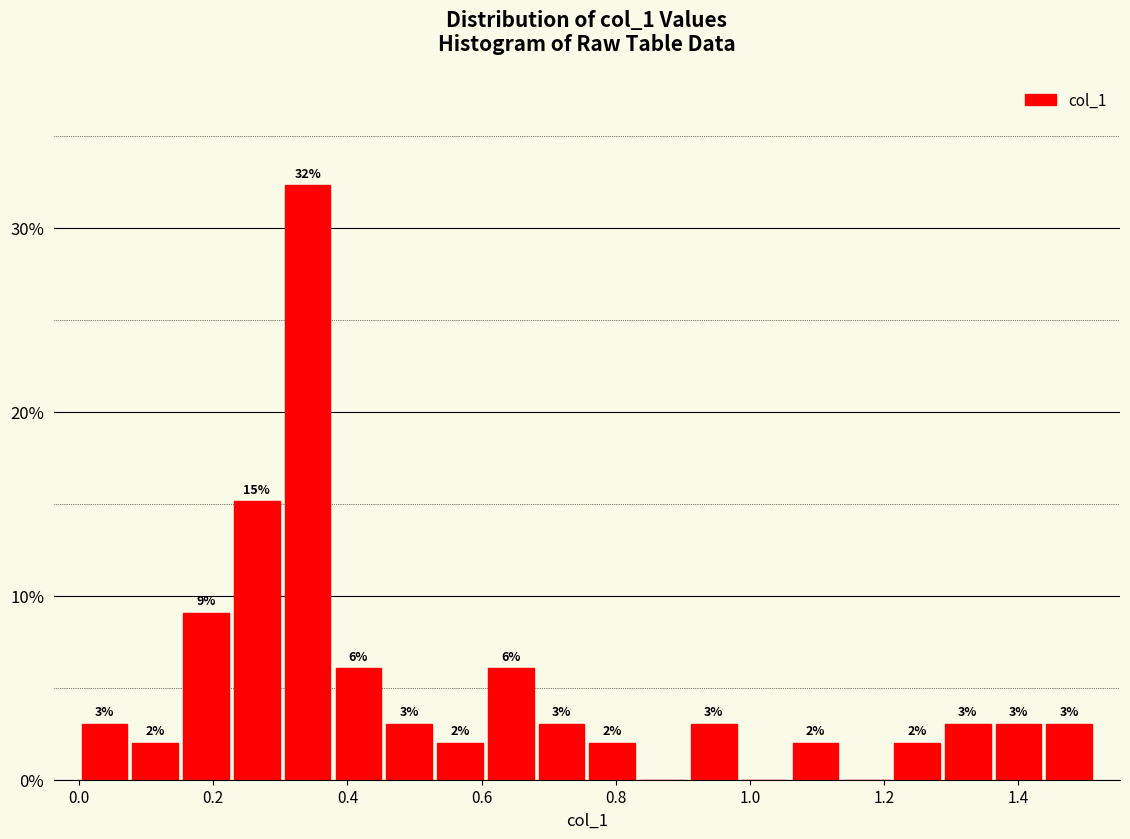

Read against the x-axis, roughly where is the centre of the tallest bar?

0.34